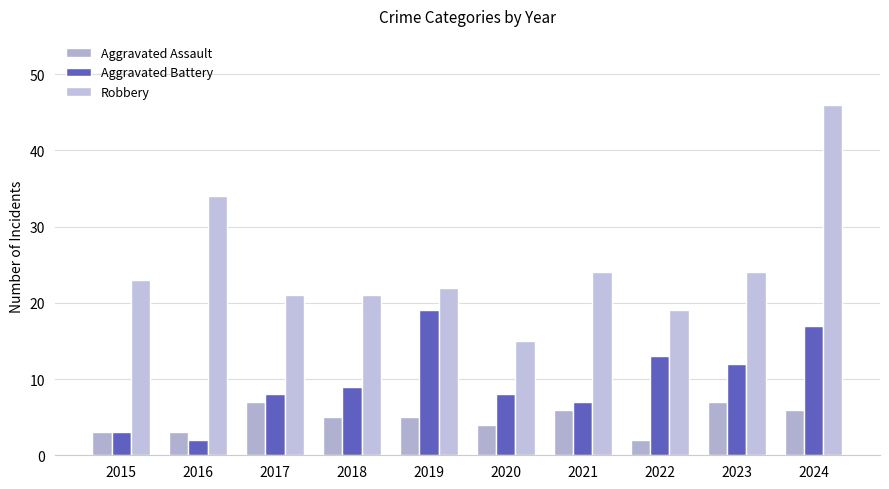

How many values in the Robbery series are below 23?

5